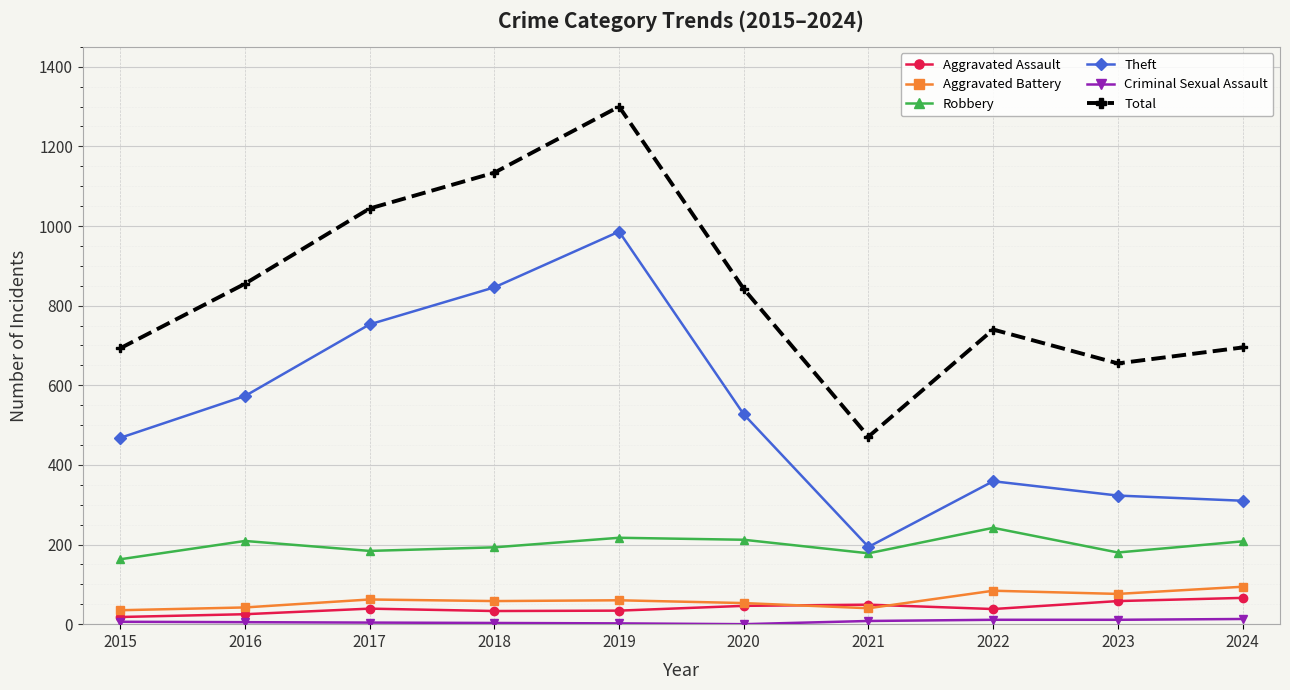

Where is the first local maximum for Robbery?

2016